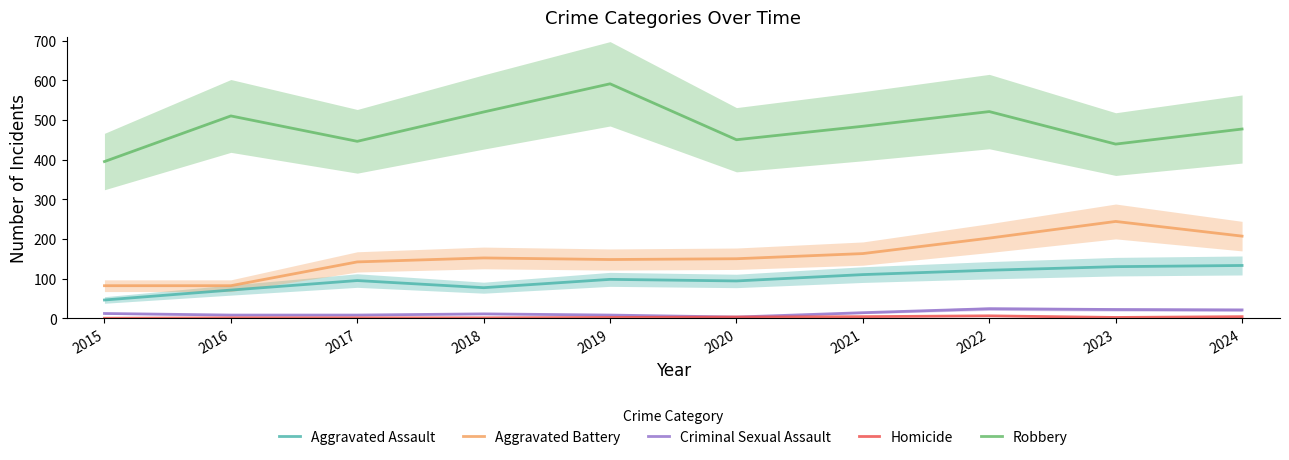

True or false: Robbery and Aggravated Battery intersect in this chart.

False